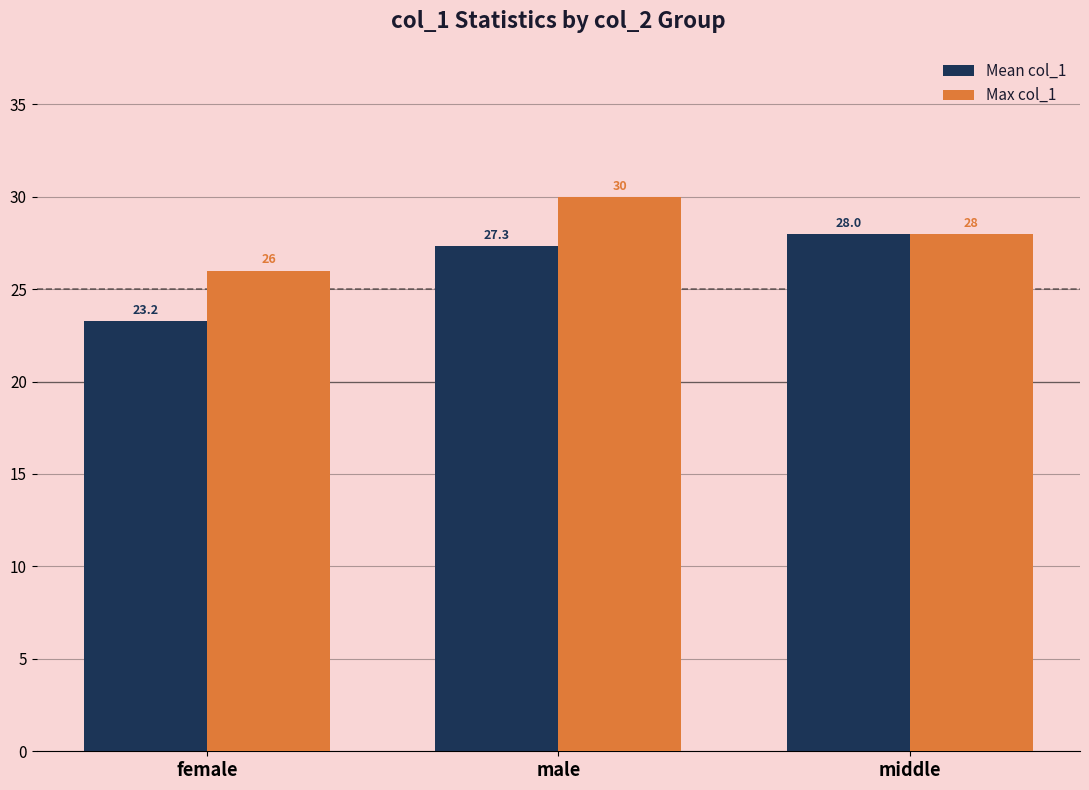

Rank the categories by Max col_1 value from lowest to highest.

female, middle, male